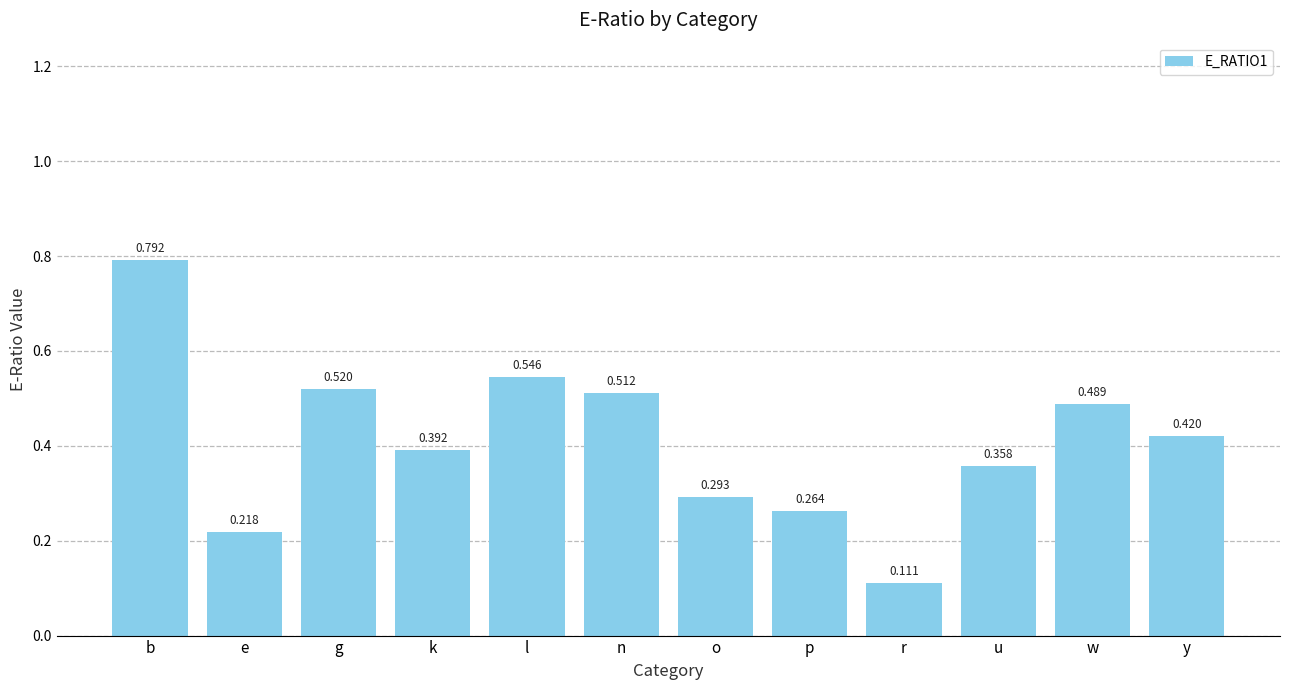

Between g and o, which is larger?

g